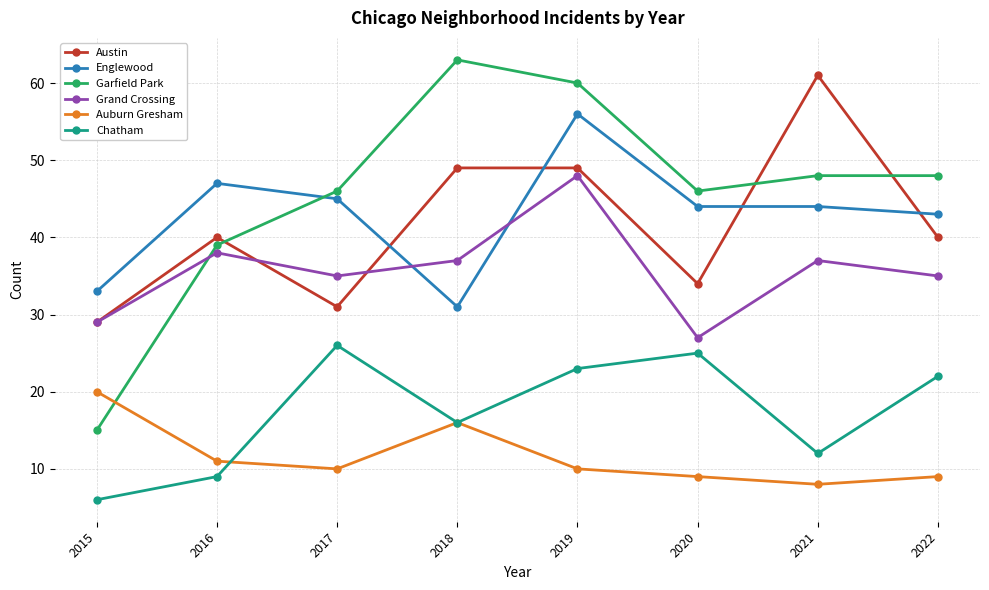

Is the value of Austin at 2018 greater than the value of Grand Crossing at 2021?

Yes